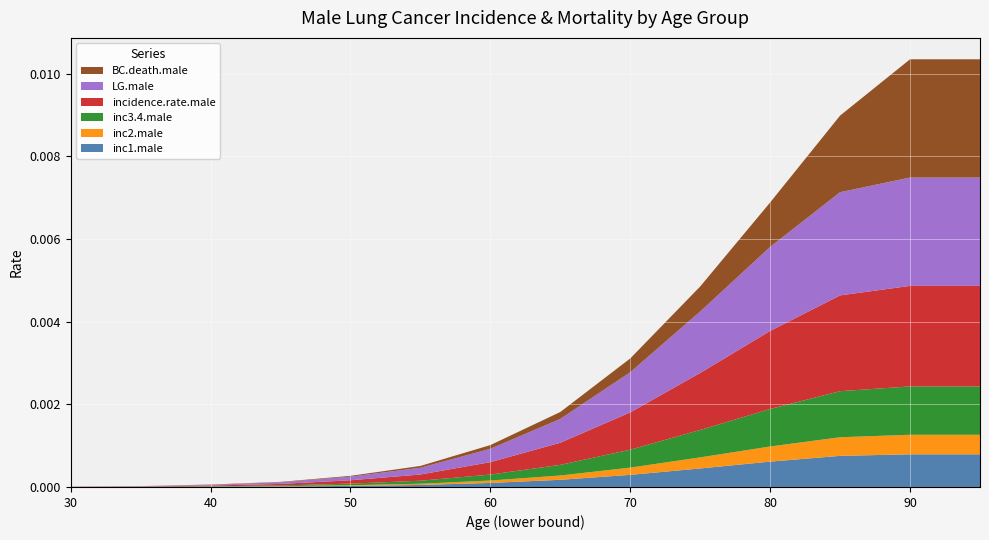

What are all the series names shown in the legend?

BC.death.male, LG.male, incidence.rate.male, inc3.4.male, inc2.male, inc1.male